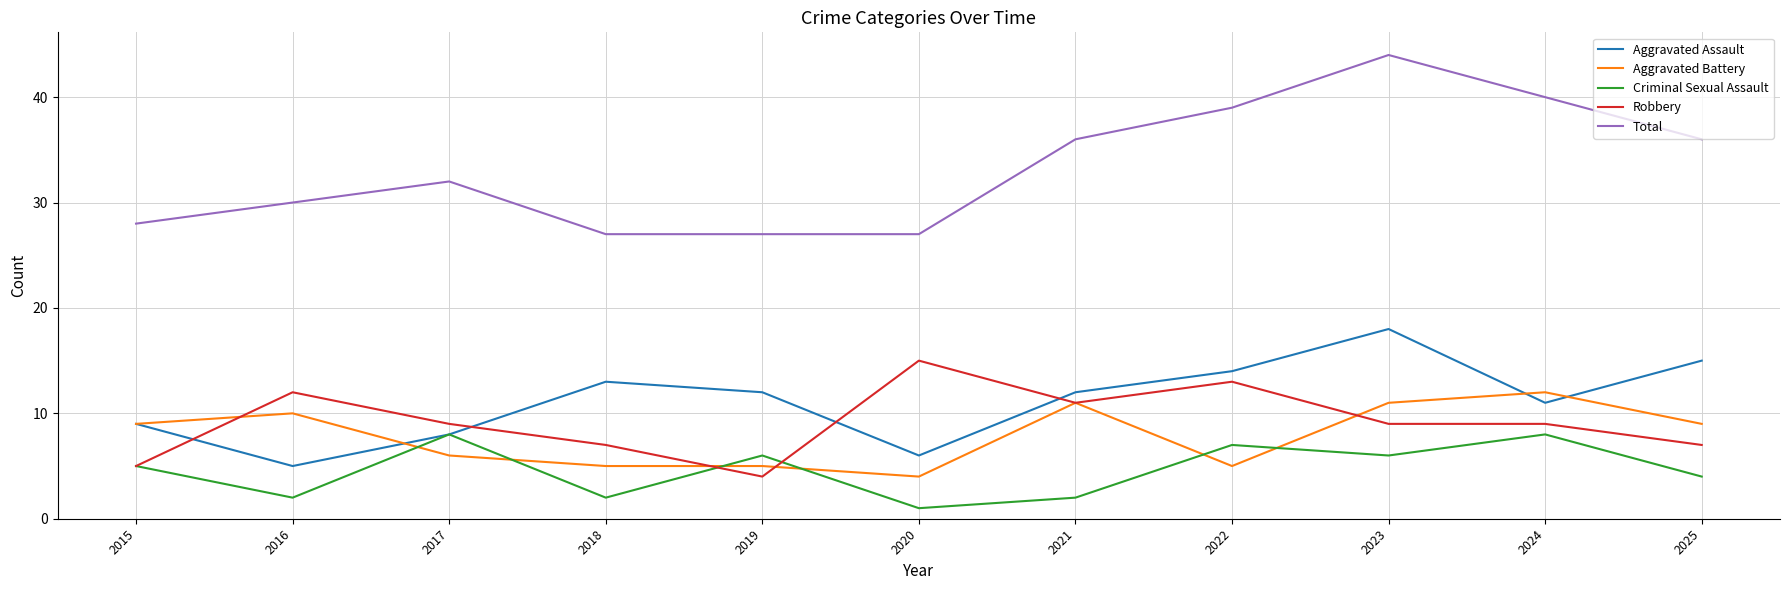

True or false: Total has more than 0 points higher than both neighbors.

True